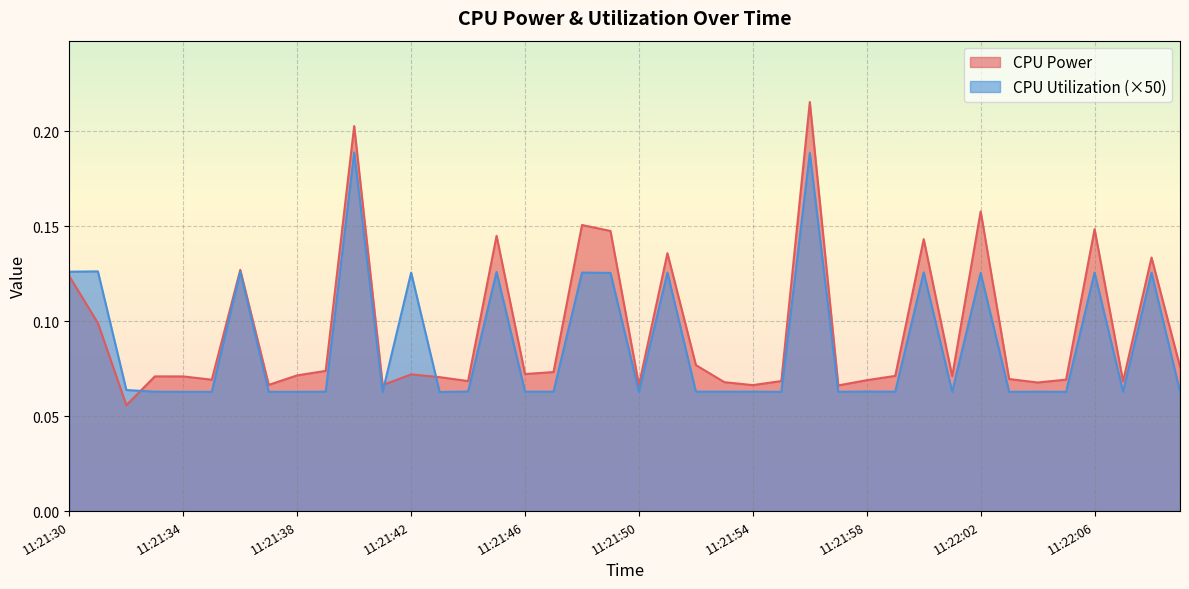

The CPU Power series shows 0.1 at 11:21:46. True or false?

True